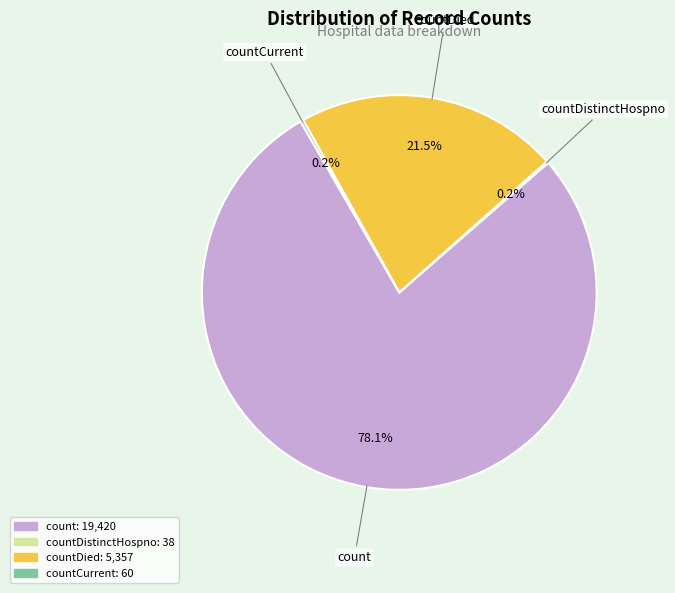

Which slice represents more than half of the pie?

count